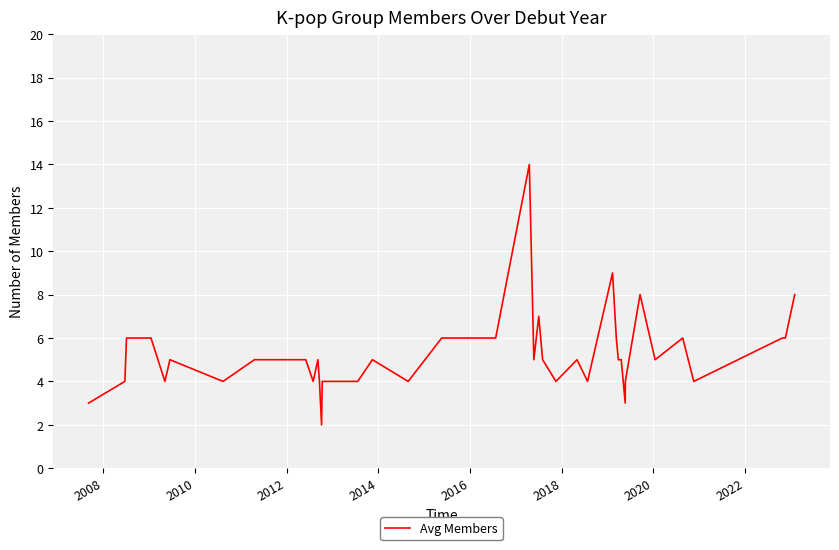

What is the maximum value shown in the chart?

14